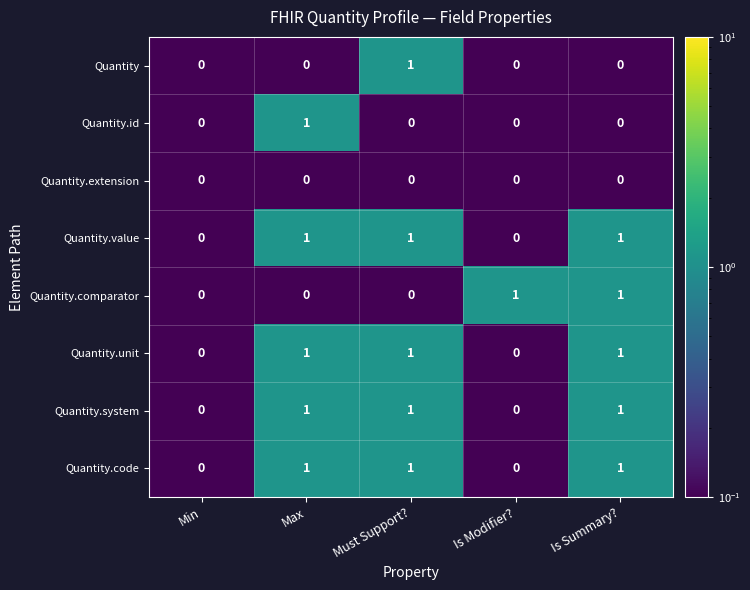

The value of Quantity at Max is 1. True or false?

False